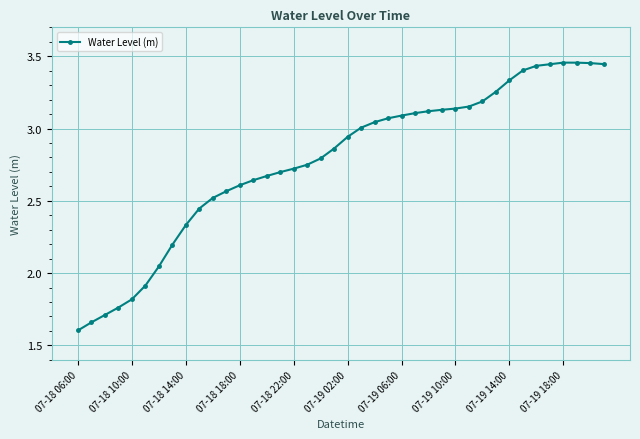

What is the difference between the maximum and minimum values?

1.9